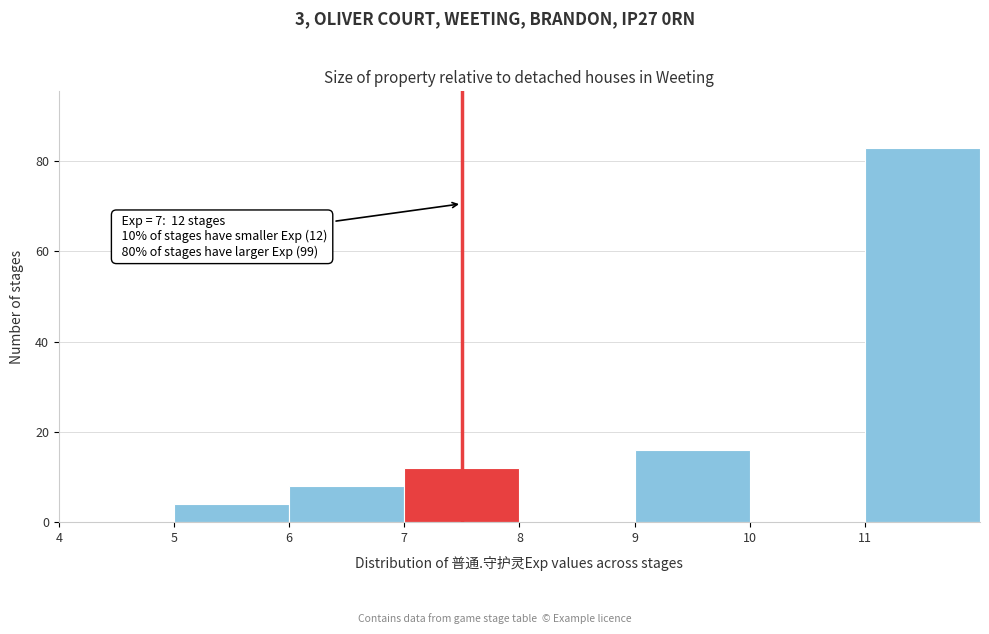

Which range on the x-axis has the tallest bar?

11 to 12